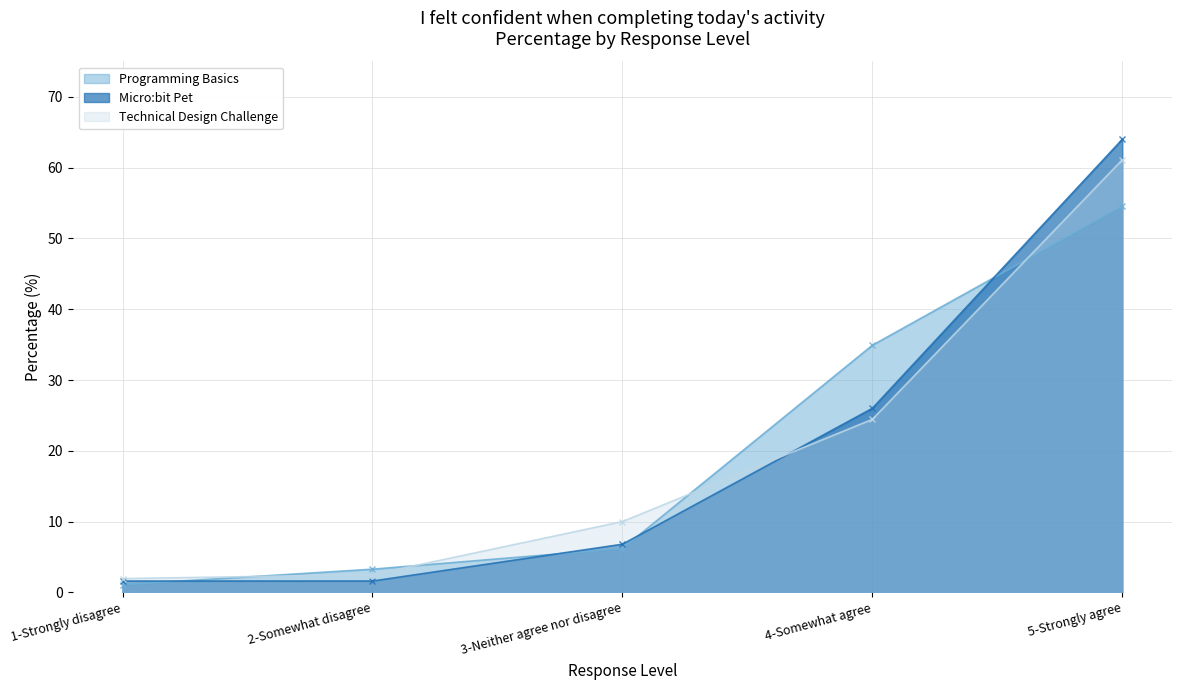

What is the total value across all series at 3-Neither agree nor disagree?

23.0